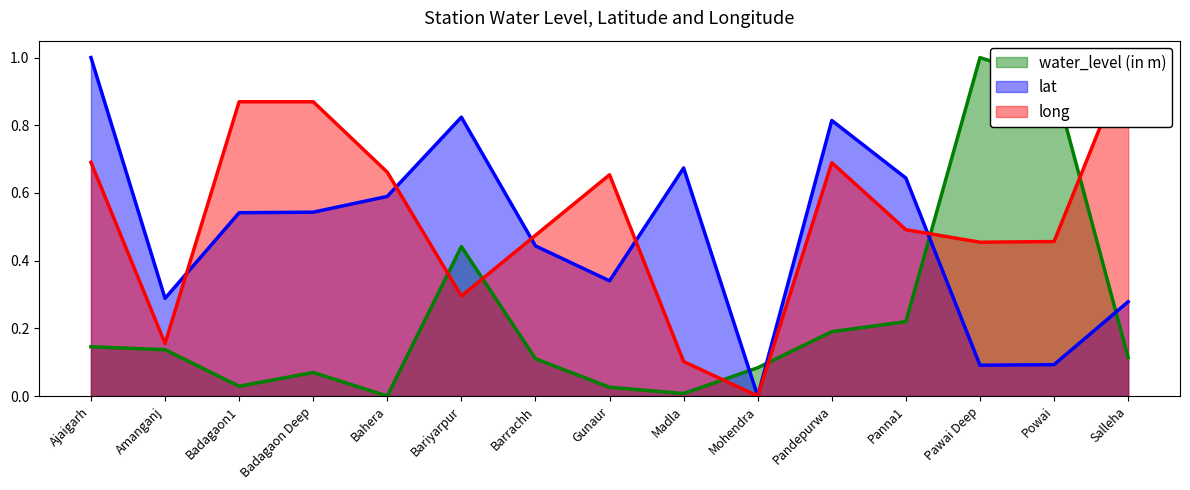

True or false: long and water_level (in m) cross at least once.

True